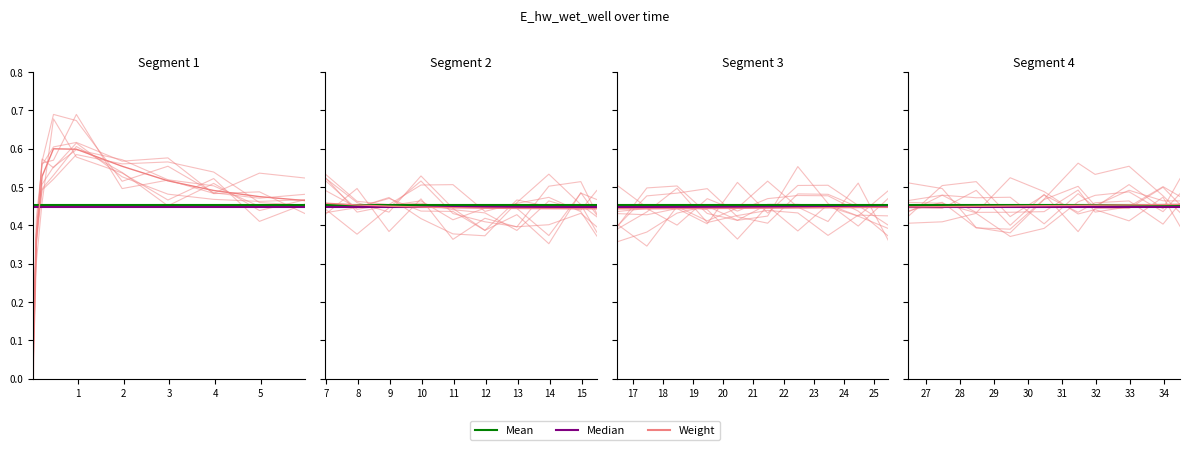

Which series has the widest spread of values?

Weight